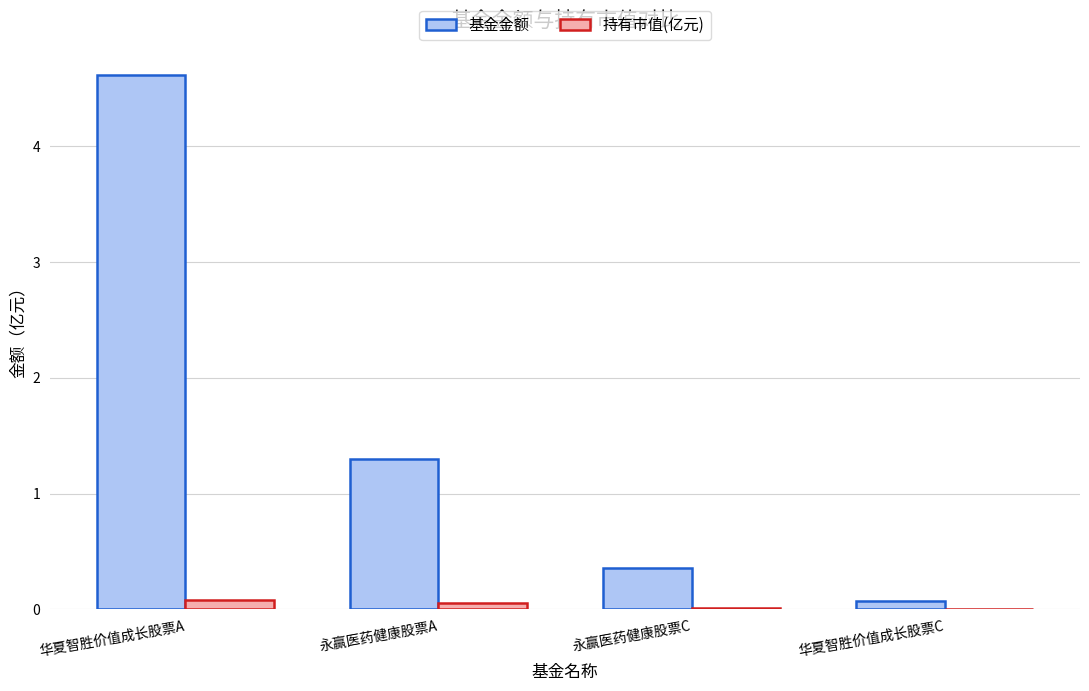

Between 永赢医药健康股票A and 华夏智胜价值成长股票C, which series saw the biggest shift?

基金金额